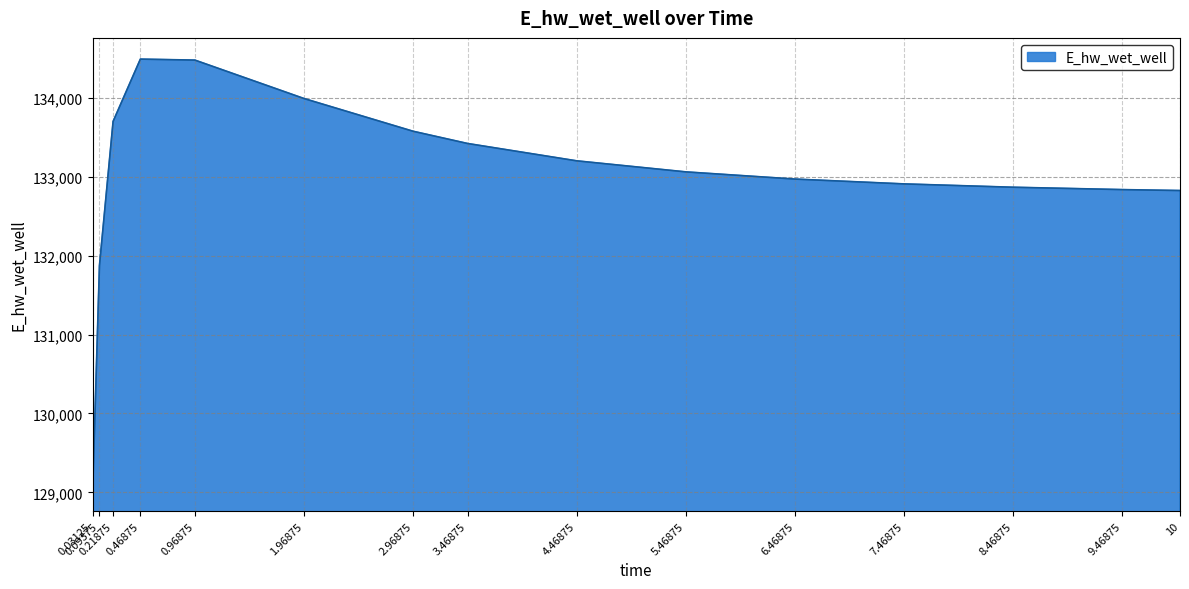

What is the ratio of the value at 4.46875 to the value at 0.09375?

1.0